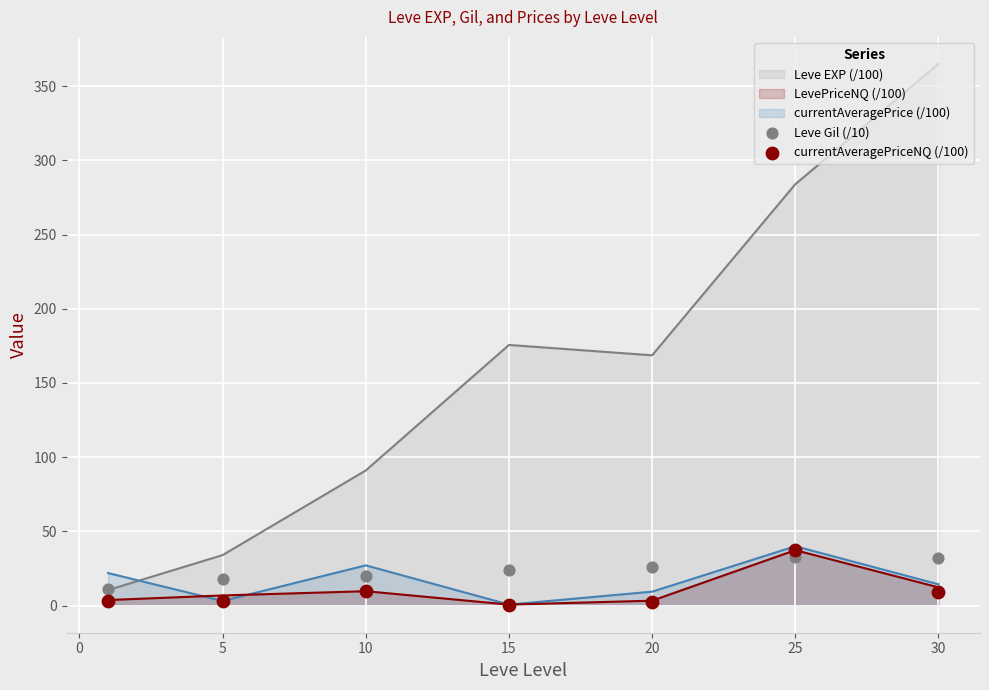

Which series reaches the minimum Y coordinate?

currentAveragePriceNQ (/100)